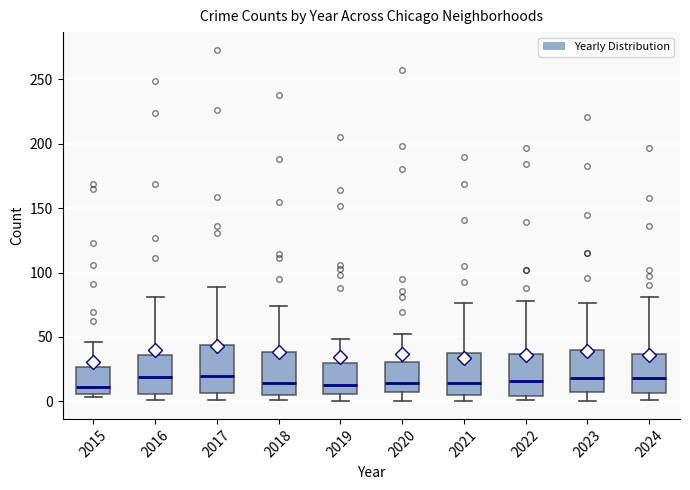

Reading left to right, read every box against the y-axis: the position of its median line, the range the box covers, and the ends of its whiskers. The values are not printed on the chart, so give them approximately, as read against the axis.

2015: median 10, box 5 to 25, whiskers 5 (just below the box's lower edge) to 45
2016: median 20, box 5 to 35, whiskers 0 to 80
2017: median 20, box 5 to 45, whiskers 0 to 90
2018: median 15, box 5 to 40, whiskers 0 to 75
2019: median 15, box 5 to 30, whiskers 0 to 50
2020: median 15, box 10 to 30, whiskers 0 to 50
2021: median 15, box 5 to 40, whiskers 0 to 75
2022: median 15, box 5 to 35, whiskers 0 to 80
2023: median 20, box 5 to 40, whiskers 0 to 75
2024: median 20, box 5 to 35, whiskers 0 to 80